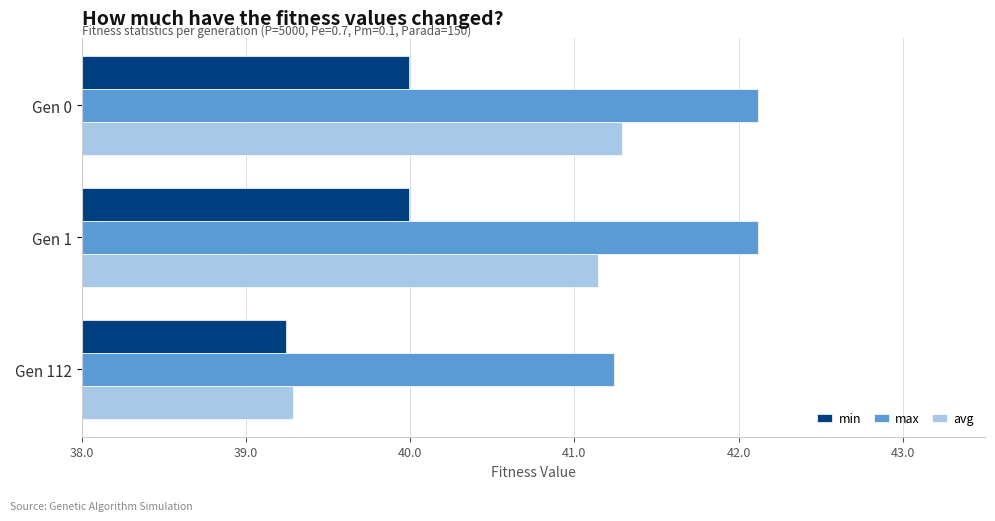

The value of avg at Gen 112 is 16.3. True or false?

False